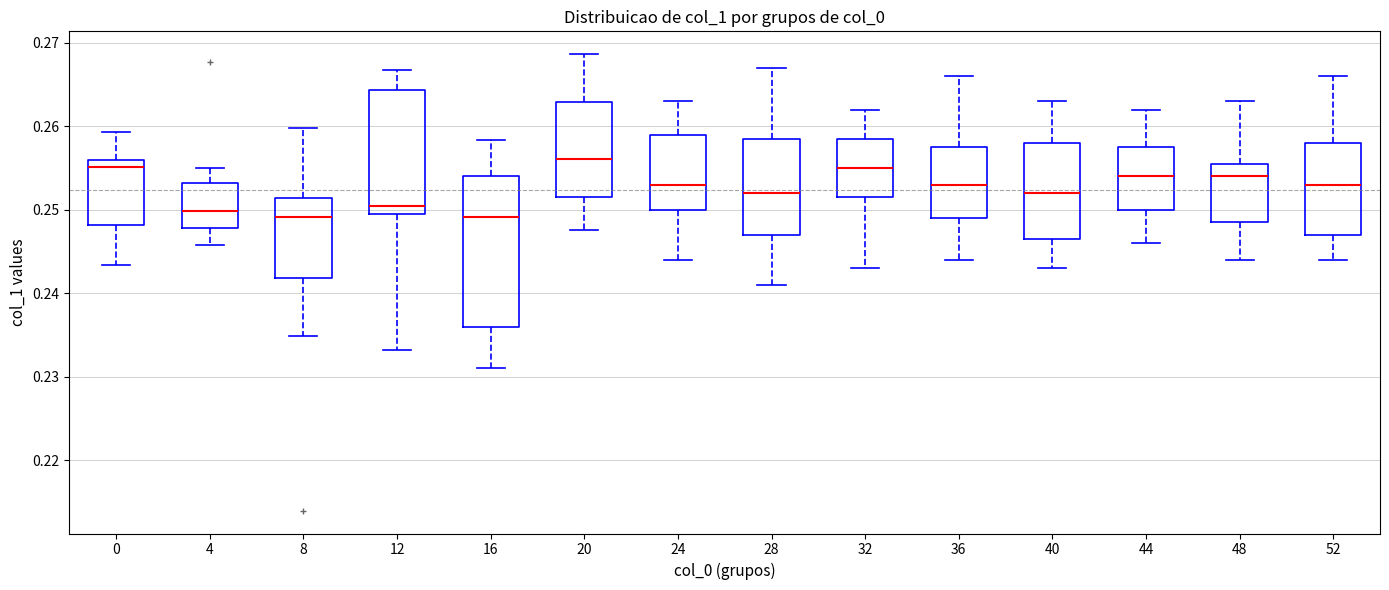

Comparing the boxes themselves (not the whiskers), which one is the tallest?

16